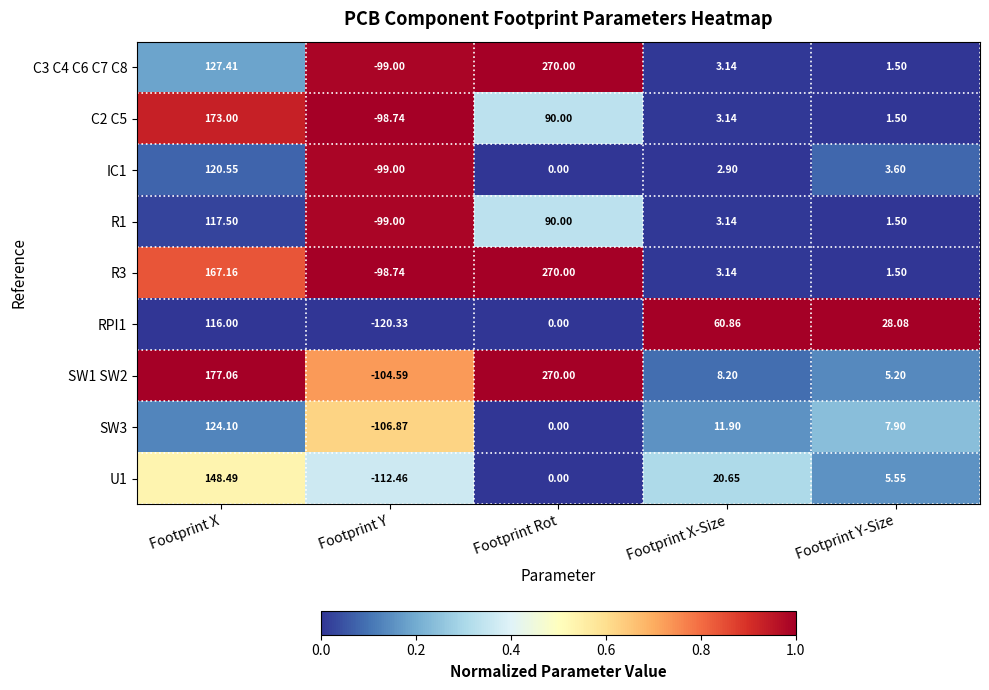

List the labels in order of SW1 SW2 value, smallest first.

Footprint Y, Footprint Y-Size, Footprint X-Size, Footprint X, Footprint Rot